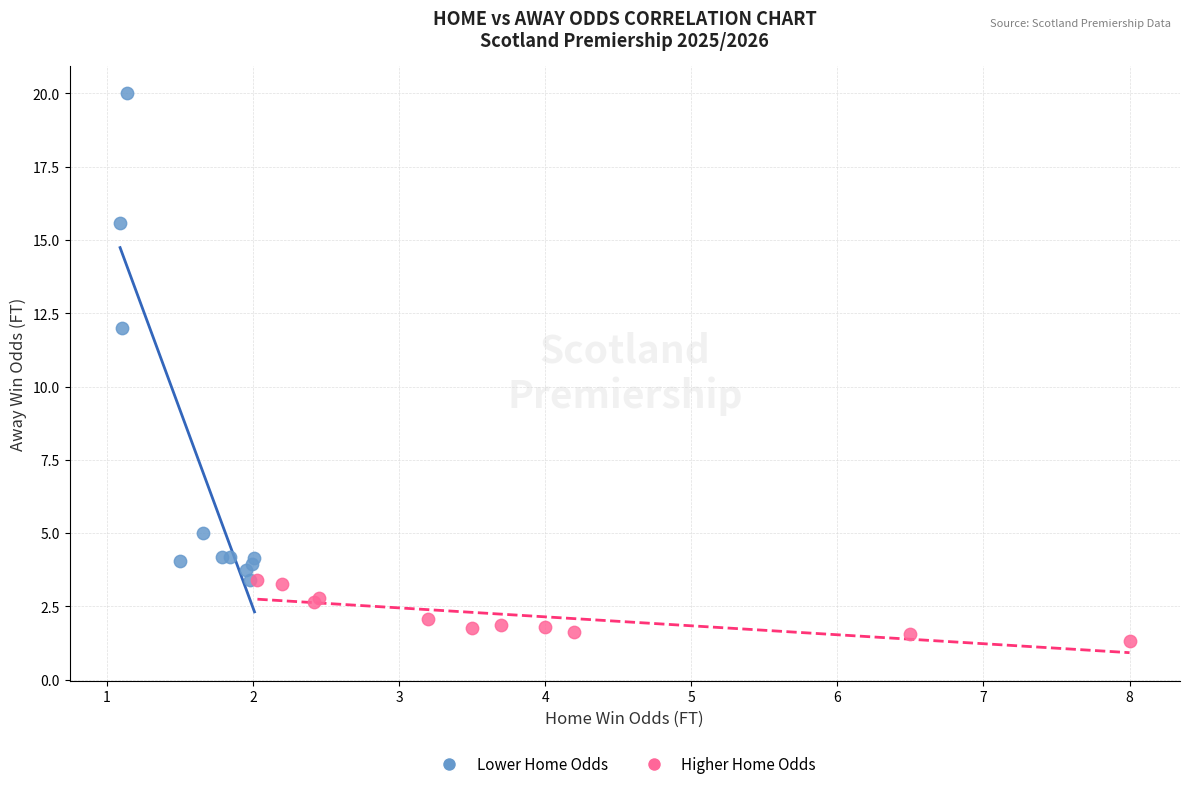

Which series contains the lowest Y value?

Higher Home Odds